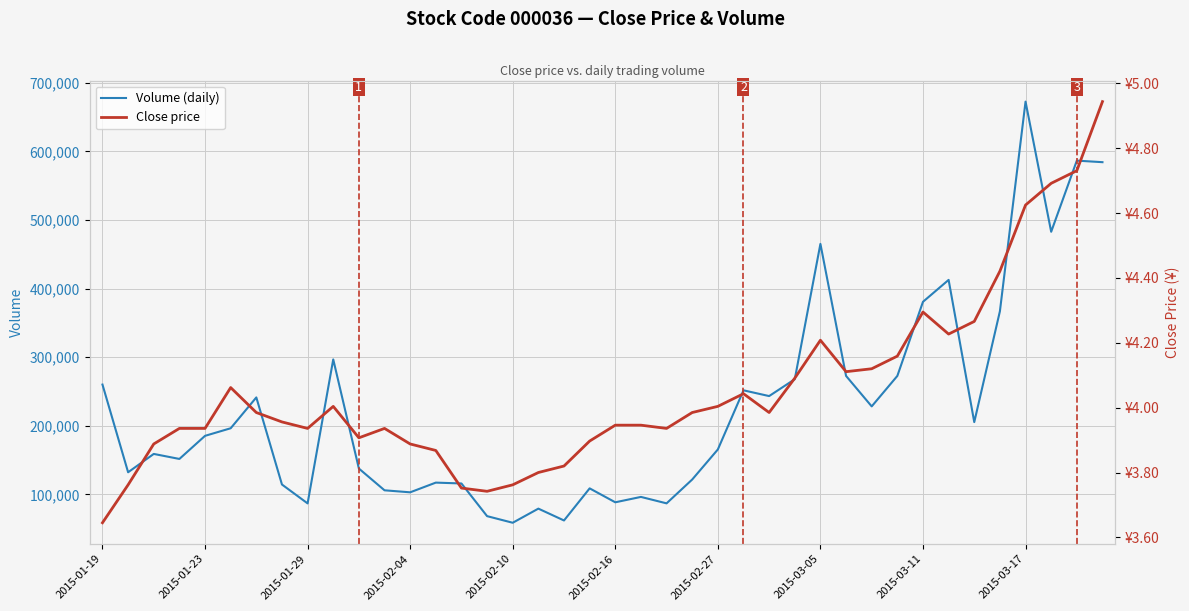

At how many categories does at least one series exceed 565393?

3